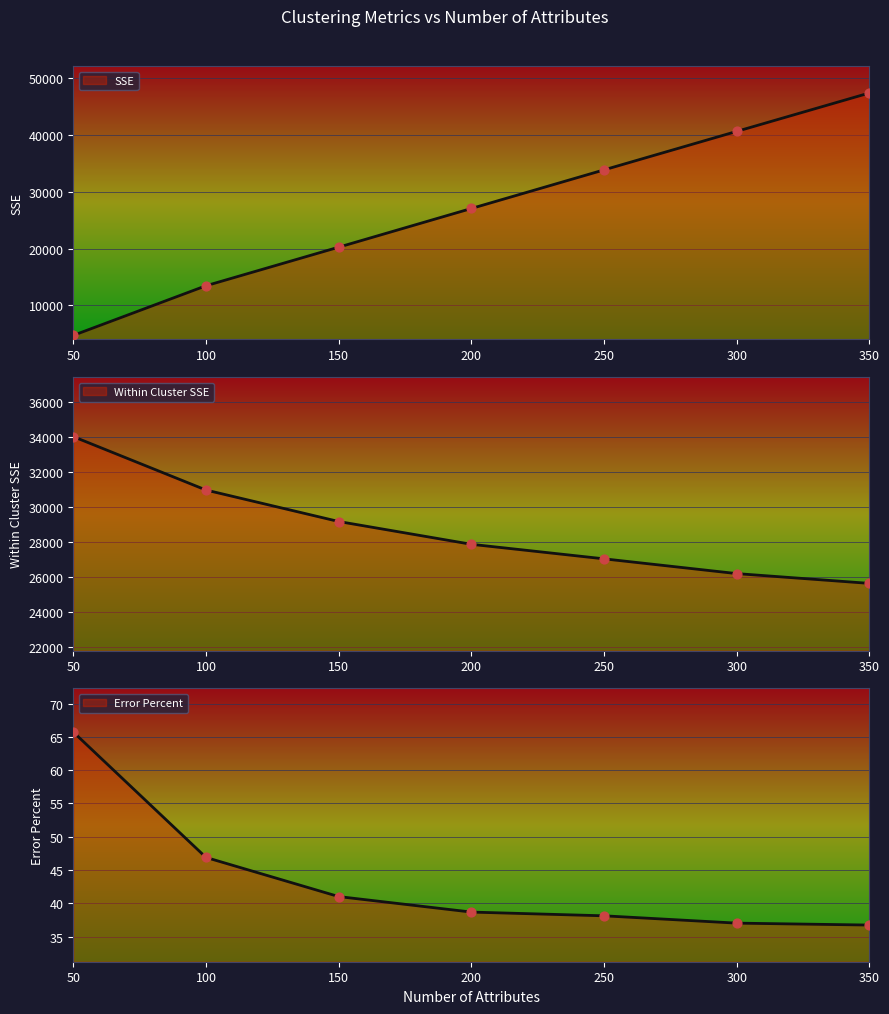

Which series has the widest spread of Y values?

SSE